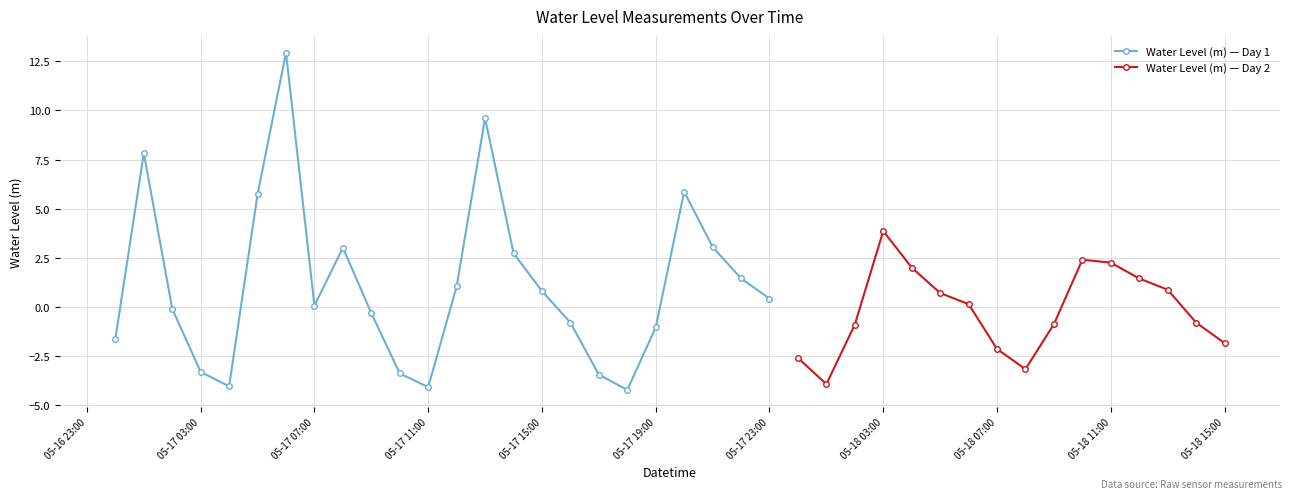

Reading right to left, what are all the values shown in this chart?

2024-05-18 15:00:00=-1.8	2024-05-18 14:00:00=-0.8	2024-05-18 13:00:00=0.9	2024-05-18 12:00:00=1.4	2024-05-18 11:00:00=2.3	2024-05-18 10:00:00=2.4	2024-05-18 09:00:00=-0.9	2024-05-18 08:00:00=-3.2	2024-05-18 07:00:00=-2.1	2024-05-18 06:00:00=0.1	2024-05-18 05:00:00=0.7	2024-05-18 04:00:00=2.0	2024-05-18 03:00:00=3.9	2024-05-18 02:00:00=-0.9	2024-05-18 01:00:00=-3.9	2024-05-18 00:00:00=-2.6	2024-05-17 23:00:00=0.4	2024-05-17 22:00:00=1.5	2024-05-17 21:00:00=3.1	2024-05-17 20:00:00=5.9	2024-05-17 19:00:00=-1.0	2024-05-17 18:00:00=-4.2	2024-05-17 17:00:00=-3.4	2024-05-17 16:00:00=-0.8	2024-05-17 15:00:00=0.8	2024-05-17 14:00:00=2.7	2024-05-17 13:00:00=9.6	2024-05-17 12:00:00=1.0	2024-05-17 11:00:00=-4.1	2024-05-17 10:00:00=-3.4	2024-05-17 09:00:00=-0.3	2024-05-17 08:00:00=3.0	2024-05-17 07:00:00=0.1	2024-05-17 06:00:00=12.9	2024-05-17 05:00:00=5.7	2024-05-17 04:00:00=-4.0	2024-05-17 03:00:00=-3.3	2024-05-17 02:00:00=-0.1	2024-05-17 01:00:00=7.8	2024-05-17 00:00:00=-1.6